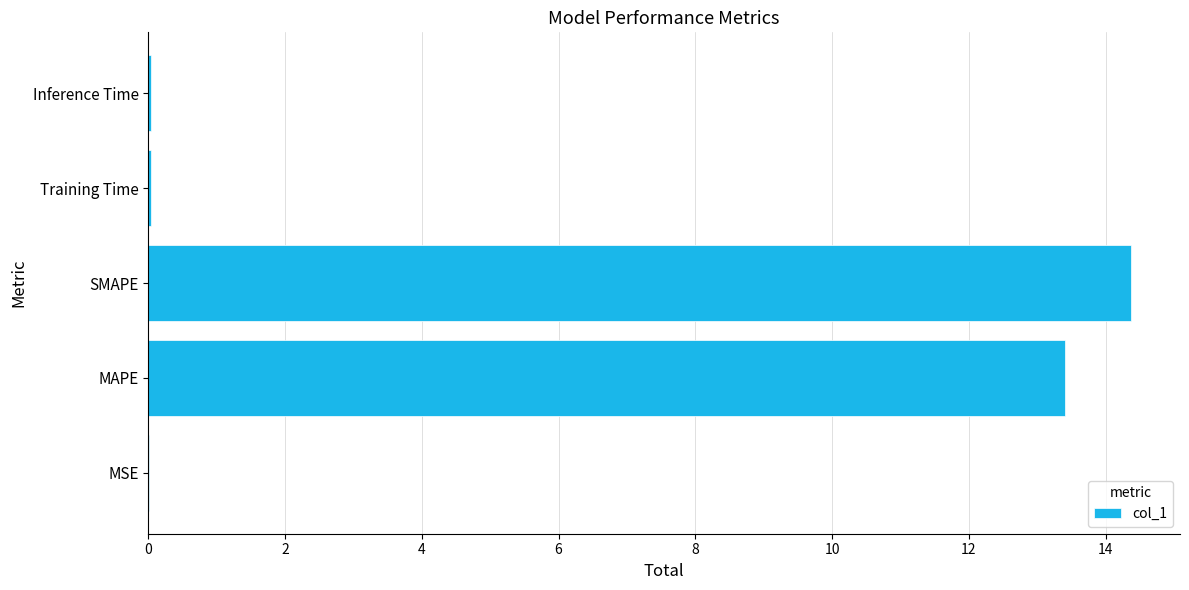

Which category has the highest value across all series?

SMAPE